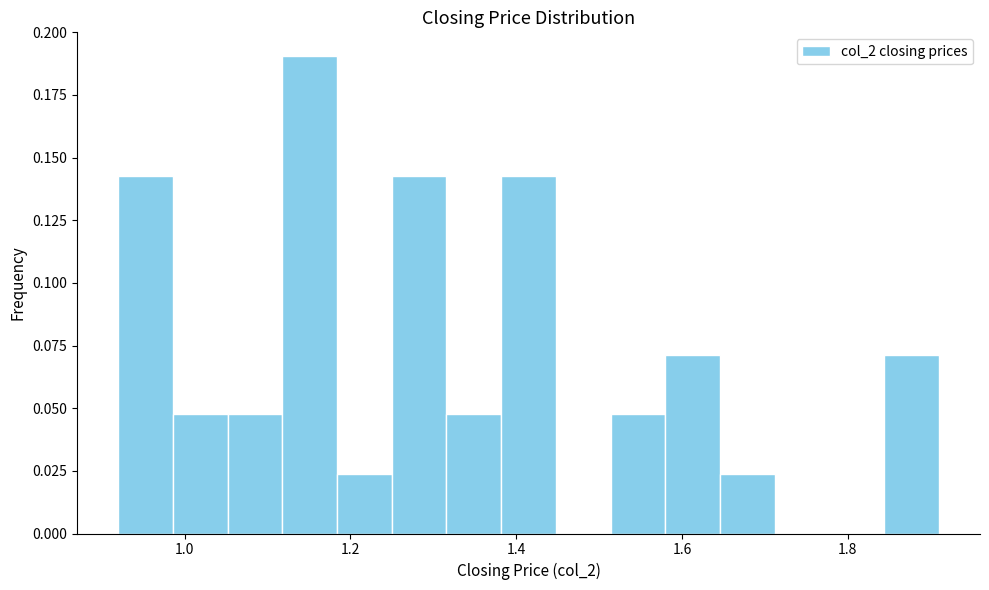

Around what value on the x-axis is the tallest bar? Give the approximate position of its centre, as read against the axis.

1.16